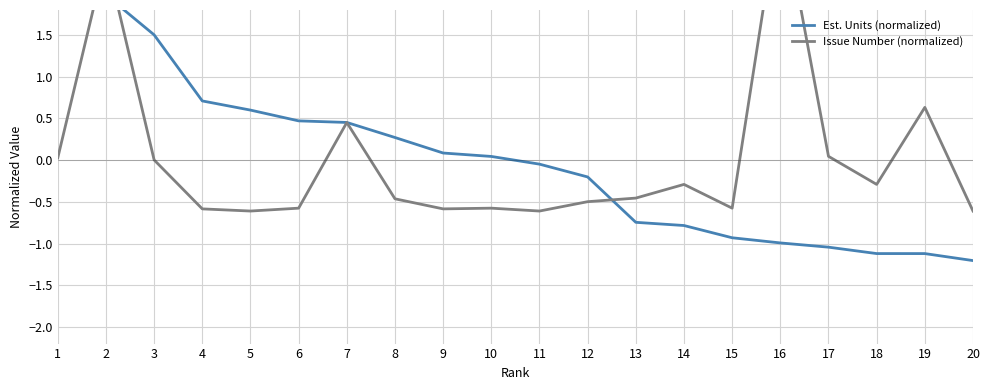

How many values in the Issue Number (normalized) series exceed 0?

7